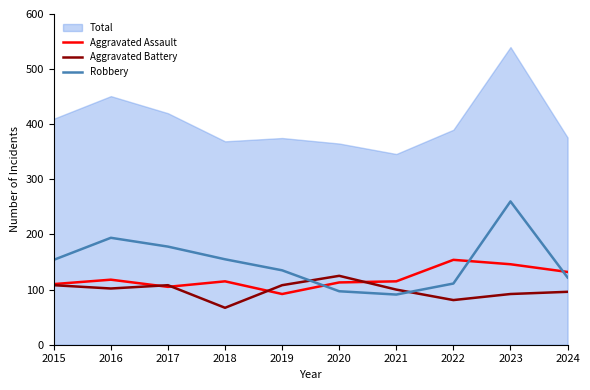

Rank the series at 2016 from highest to lowest value.

Robbery, Aggravated Assault, Aggravated Battery